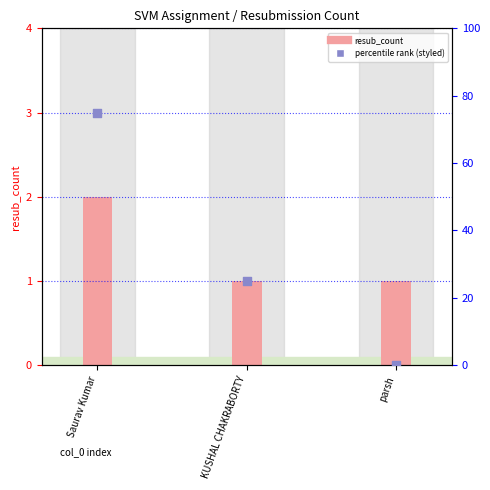

Which series contains the highest Y value?

percentile rank